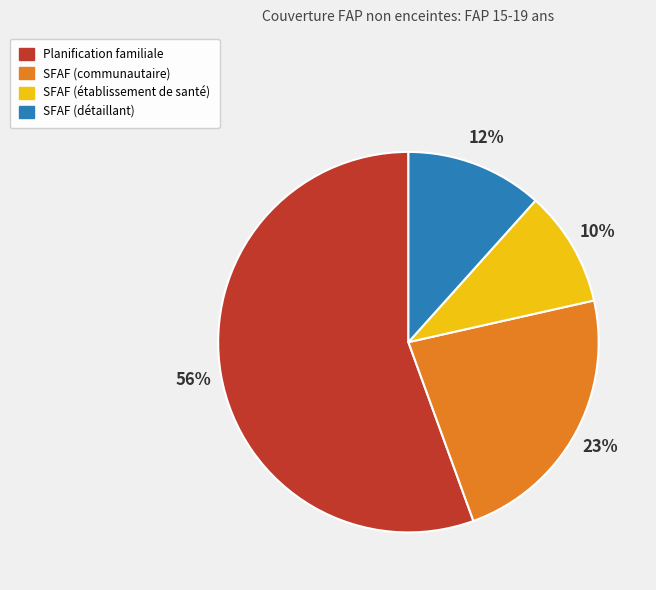

To the nearest percent, what is the average slice percentage?

25%